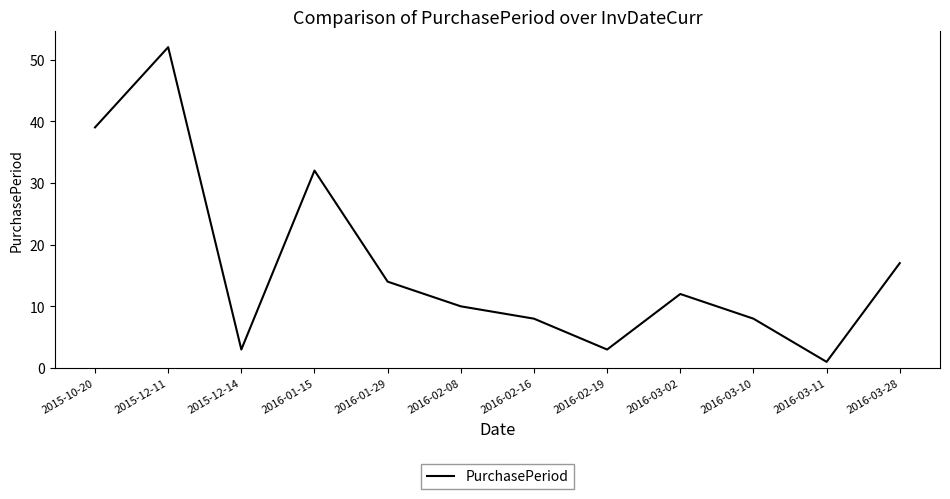

What position from the right is 2015-12-14?

10